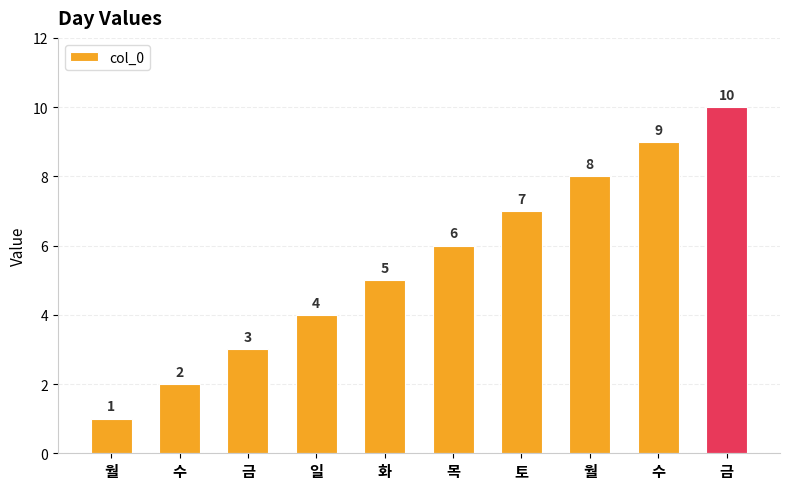

How many bars are there in total?

10